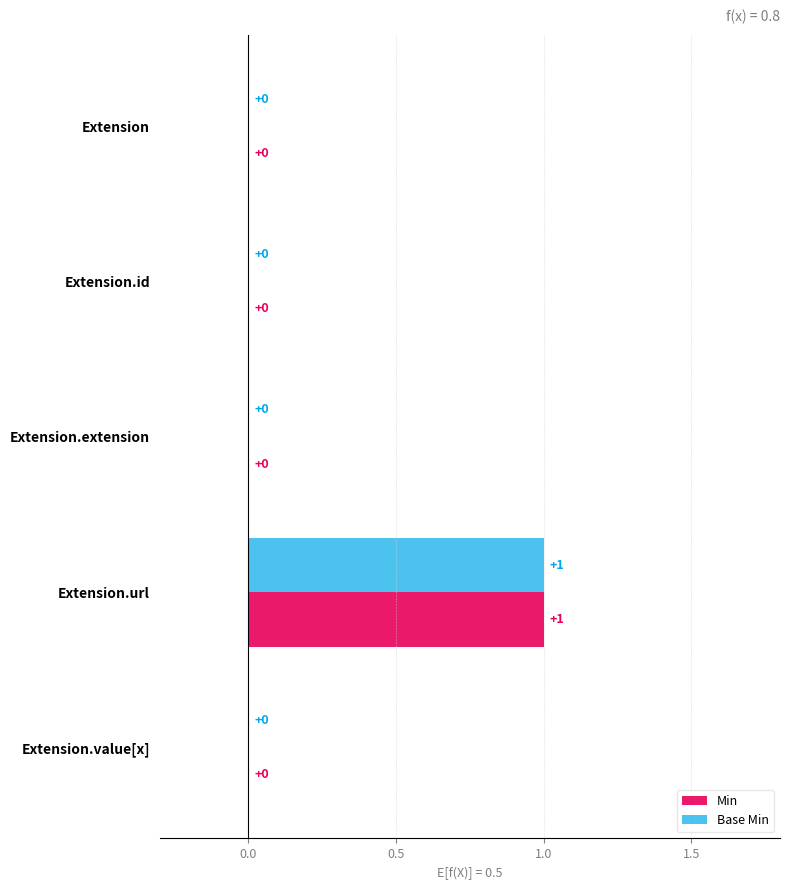

Which category has the highest value in the Min series?

Extension.url